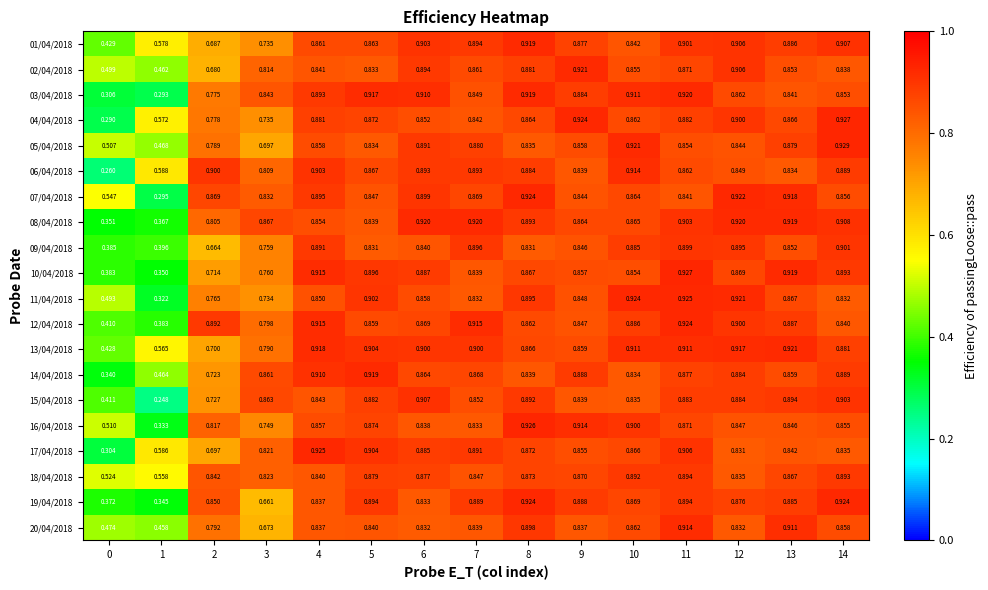

Is the value of 03/04/2018 at 11 greater than the value of 10/04/2018 at 13?

Yes